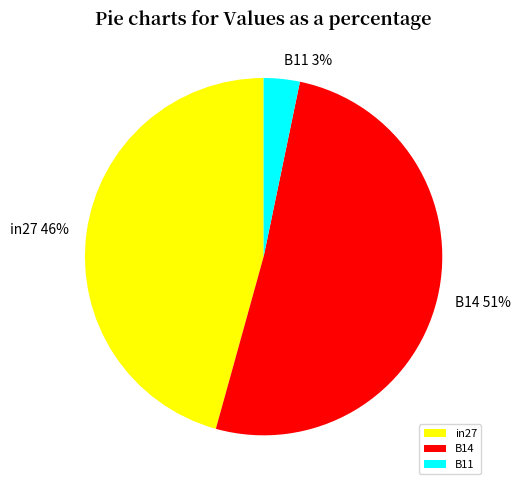

Which slice represents more than half of the pie?

B14